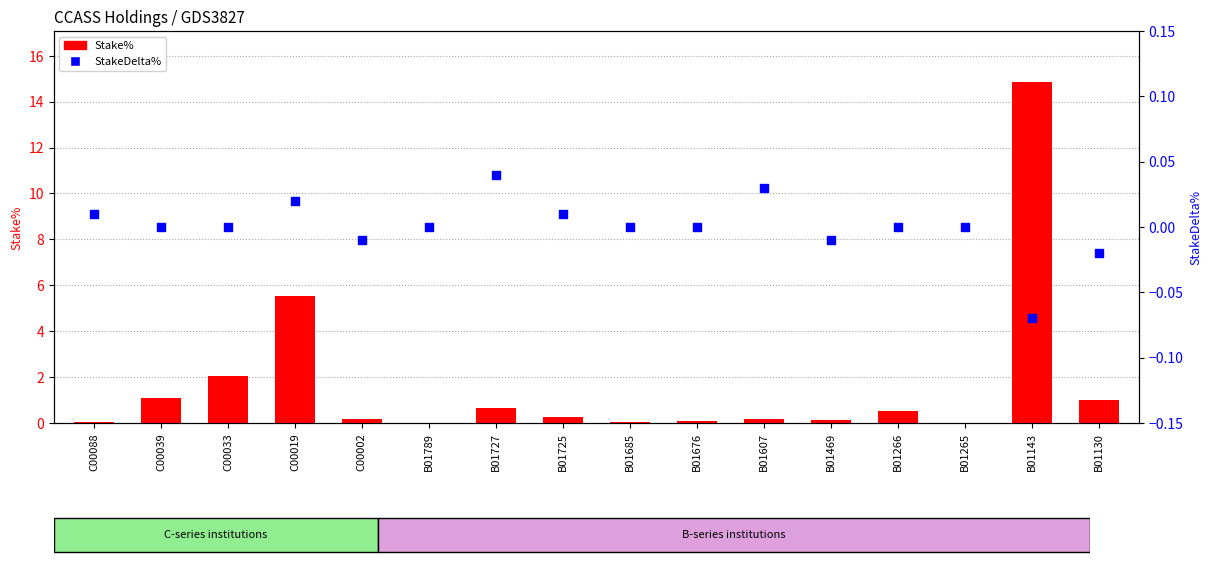

Is the value of StakeDelta% at B01727 greater than the value of Stake% at B01607?

No